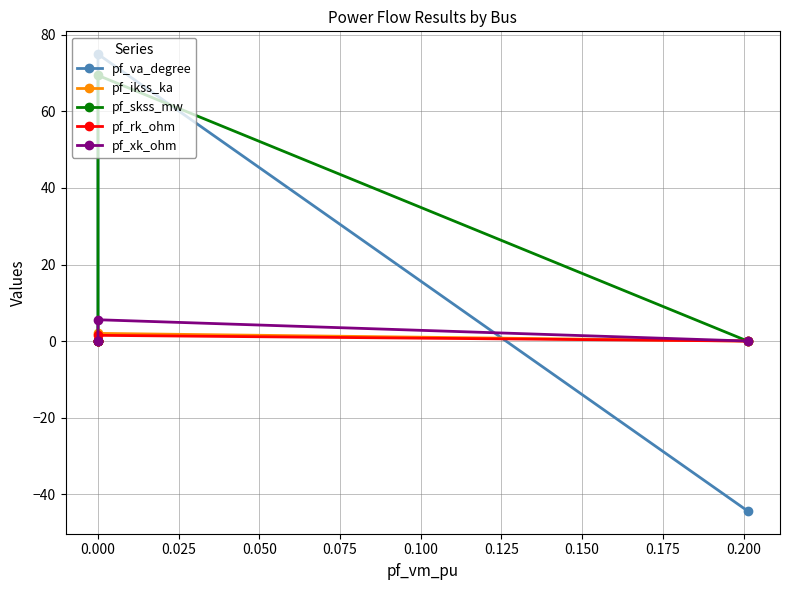

What is the sum of all pf_ikss_ka values?

2.0